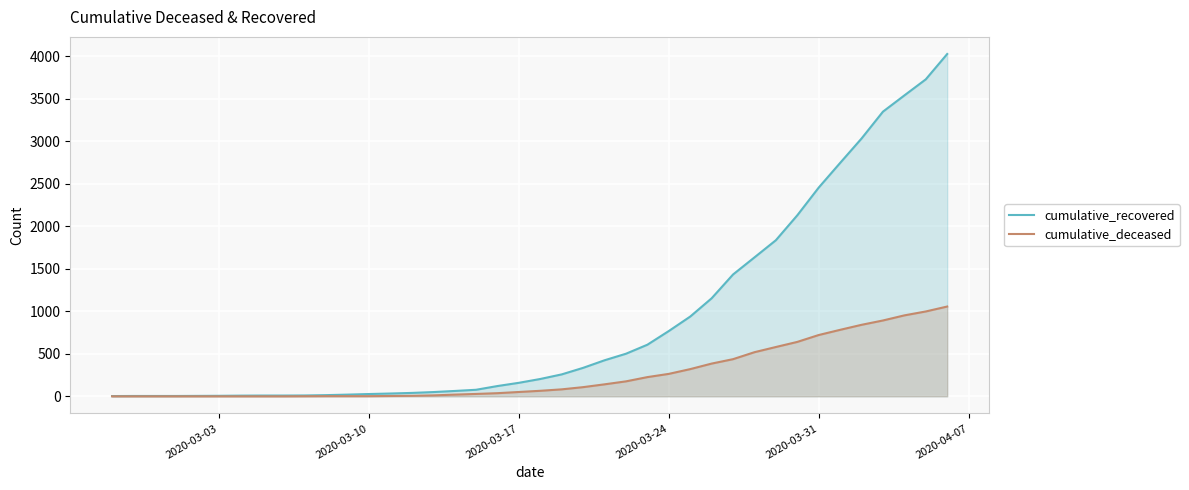

Which series has the largest total across all categories?

cumulative_recovered